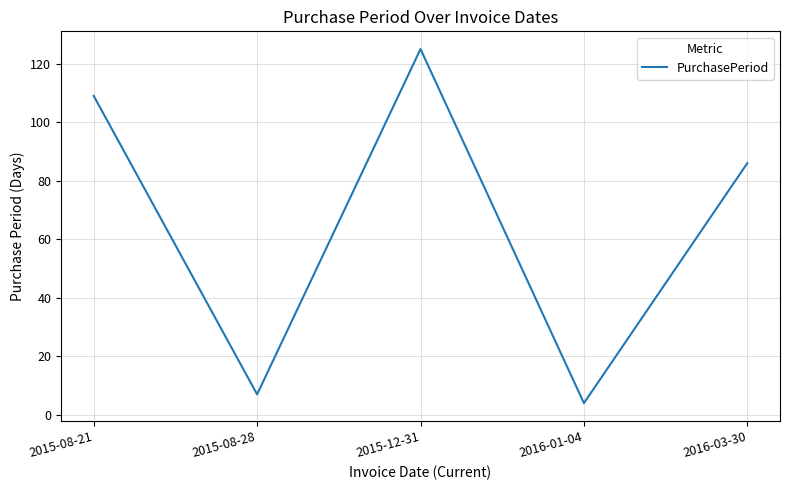

What is the change in value from 2015-08-21 to 2016-01-04?

-105